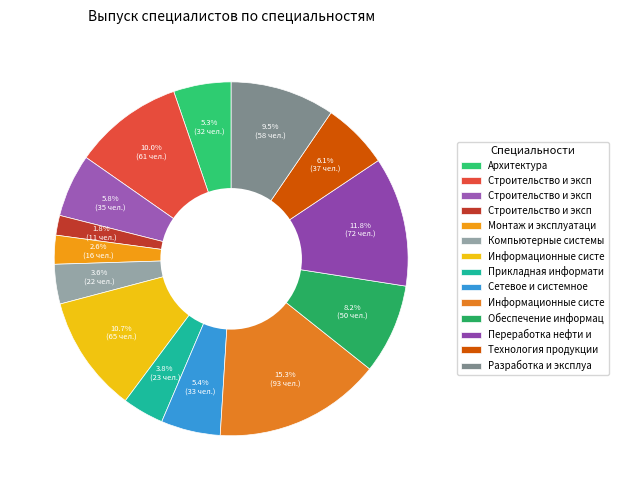

How many slices are in this pie chart?

14